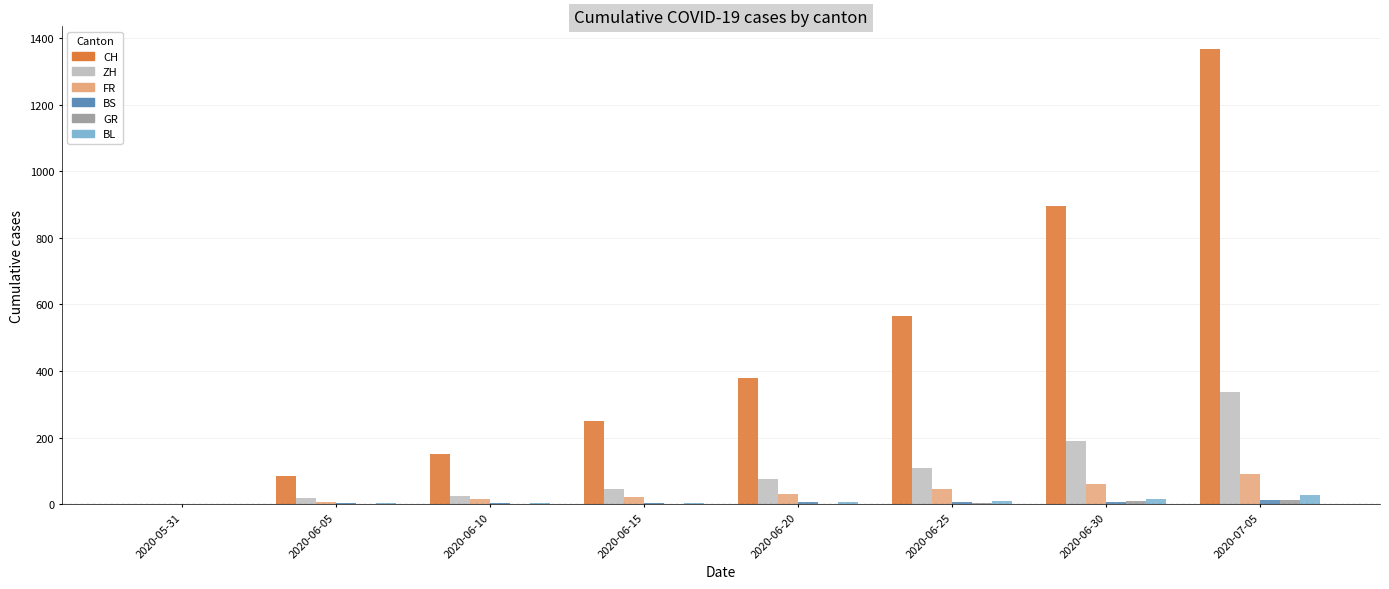

What value does the FR series have at 2020-06-10, to the nearest 5?

15